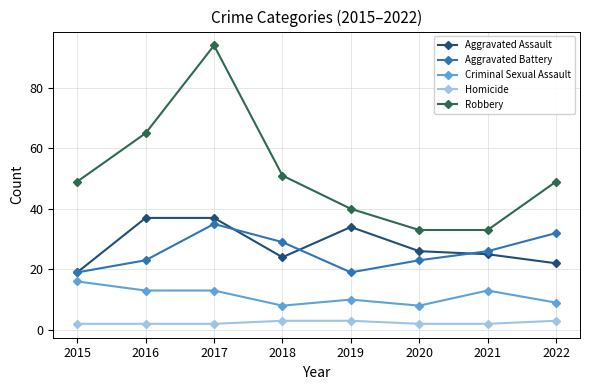

What is the value of the Robbery point at the 1st from the left?

49